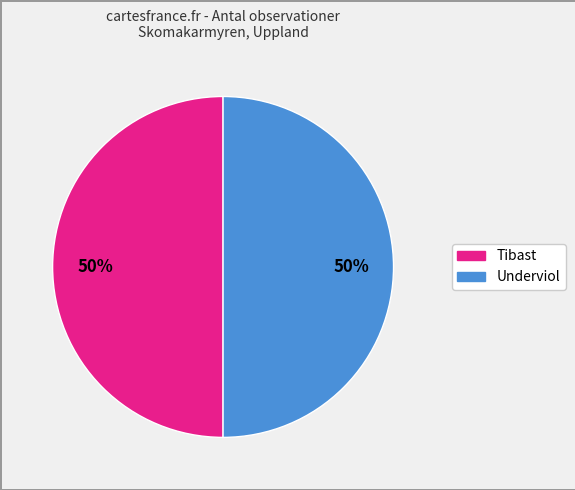

To the nearest percent, what is the average slice percentage?

50%